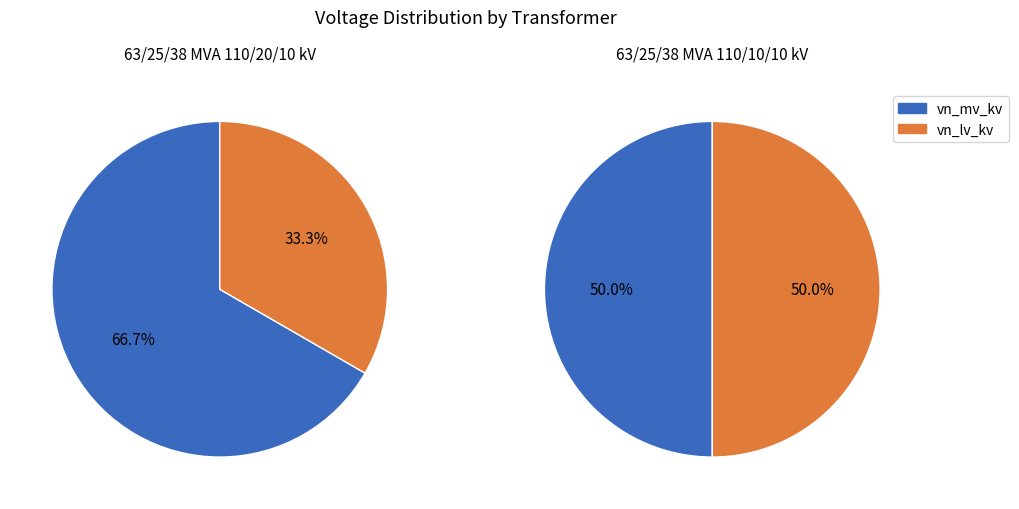

Does vn_hv_kv represent more than half of the total?

No